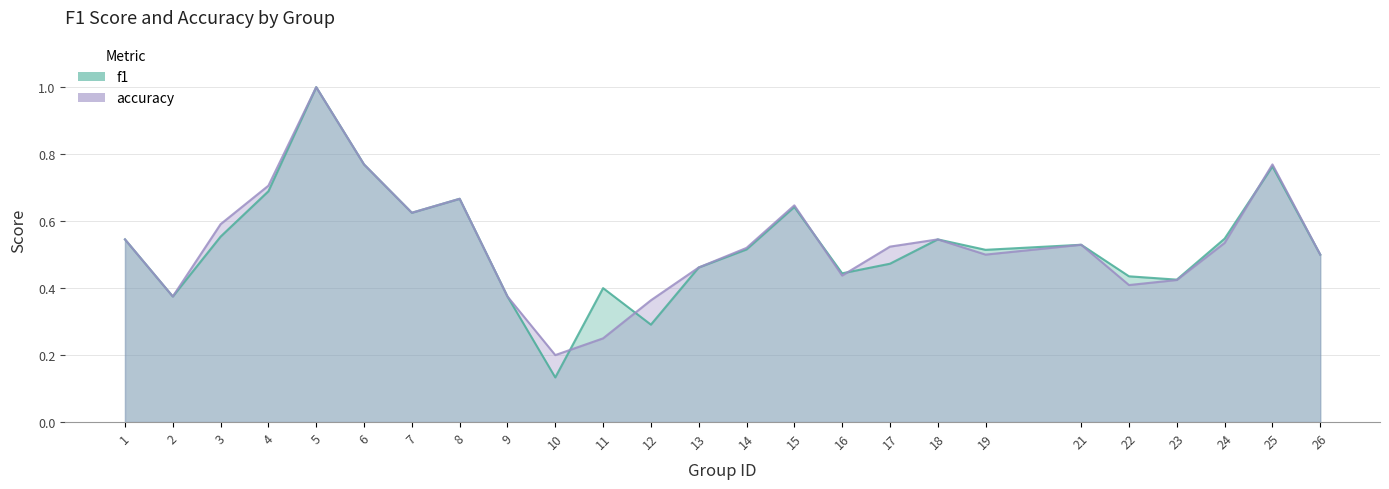

In f1, how many points are lower than both neighbors (excluding endpoints)?

7